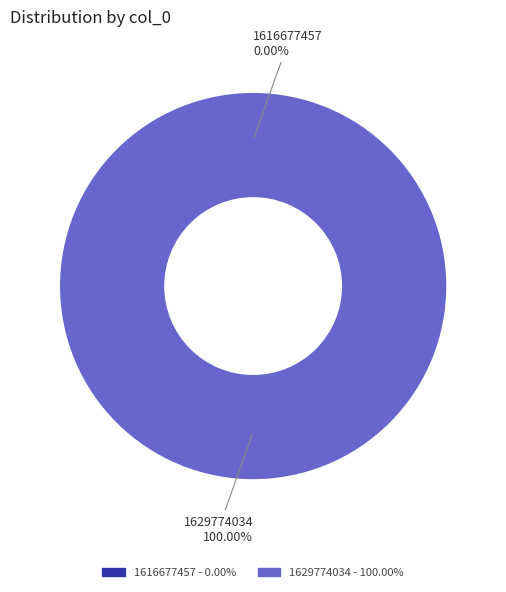

To the nearest percent, what is the average slice percentage?

50%